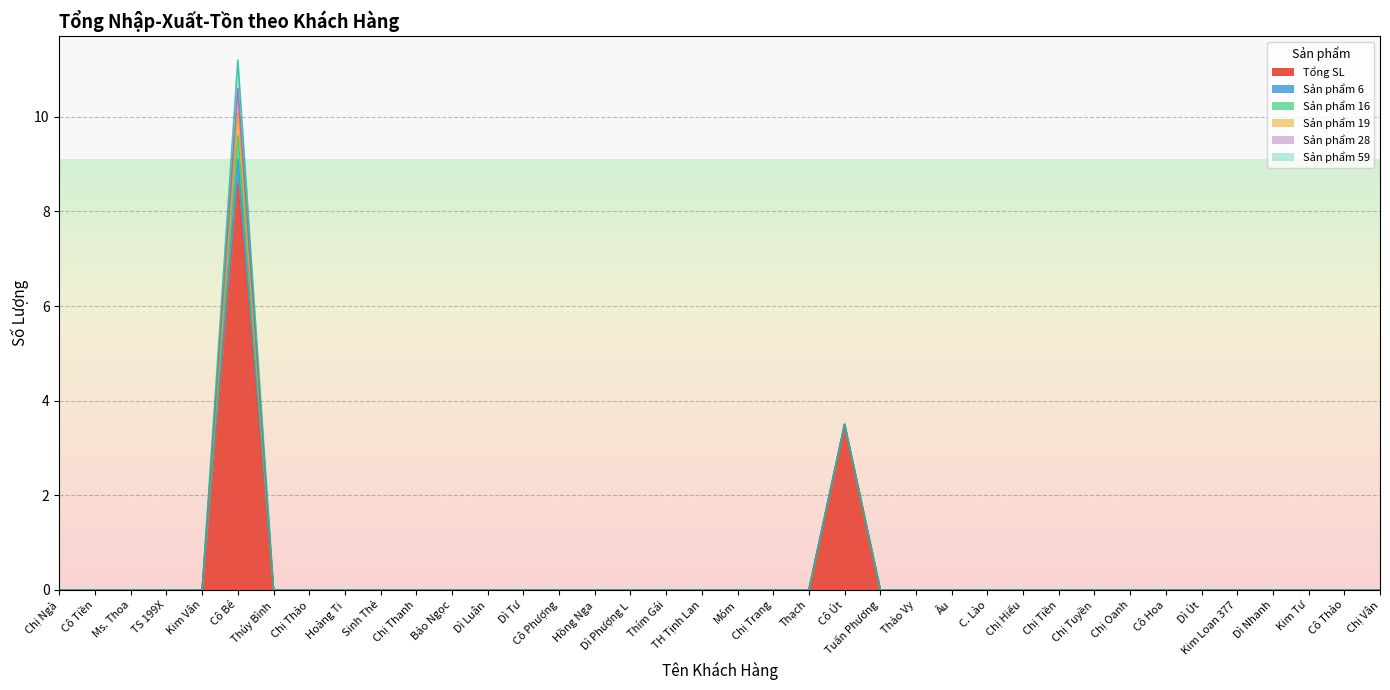

Which series has the largest total across all categories?

Tổng SL